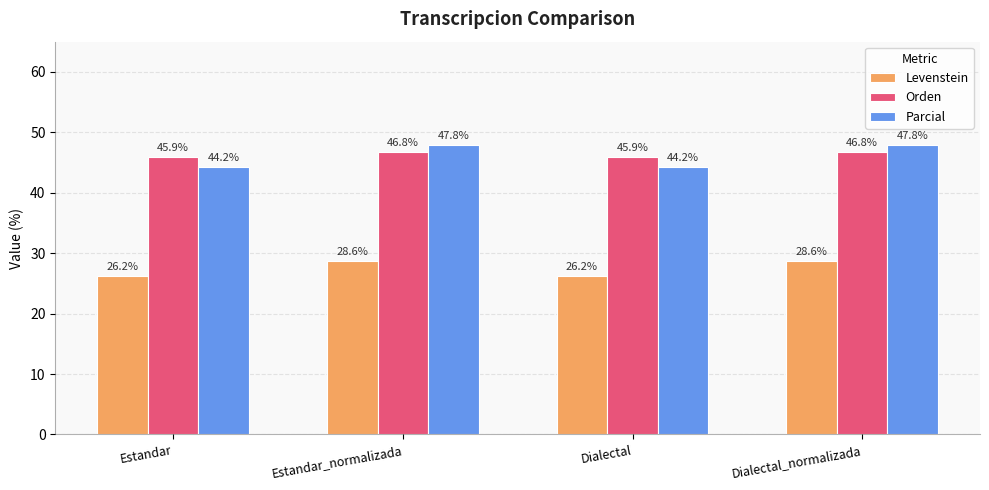

What is the label of the 3rd bar from the right?

Estandar_normalizada